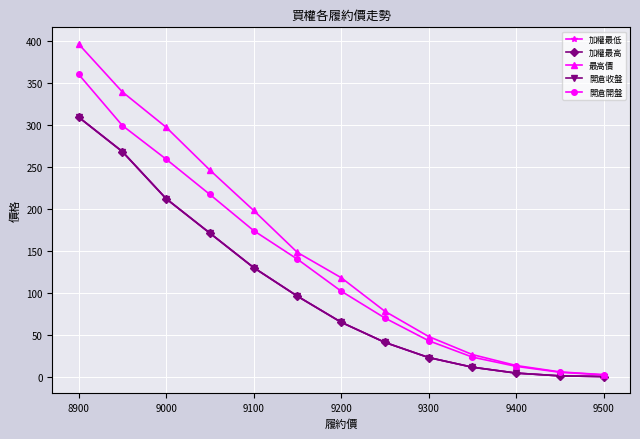

What is the sum of all 開倉收盤 values?

1332.6